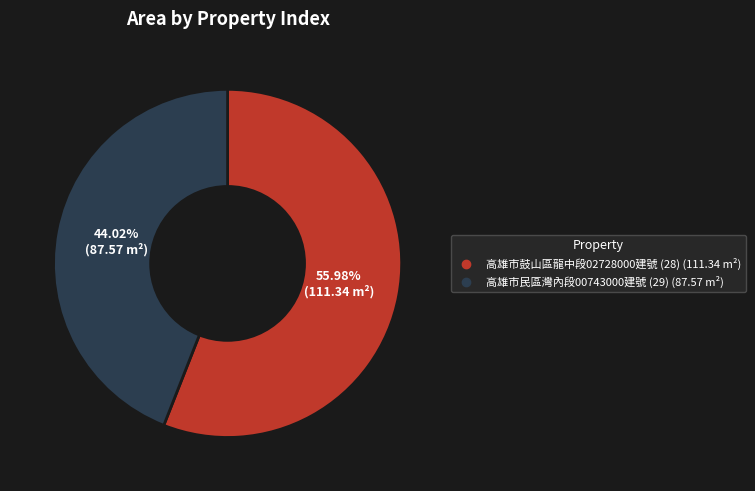

Does any single category account for the majority?

Yes